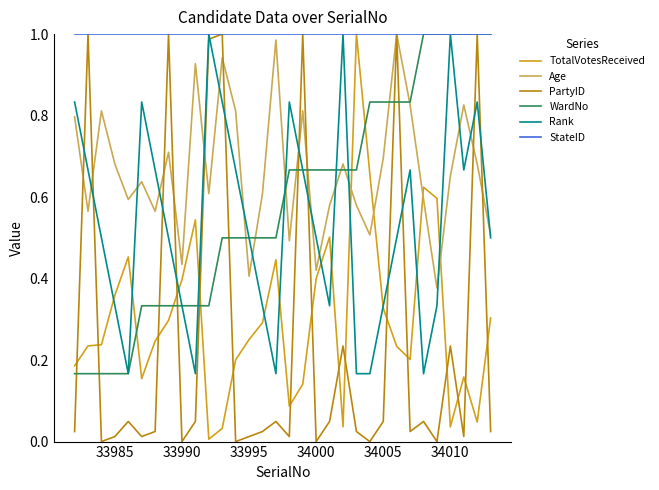

How many intersections are there between PartyID and Rank?

12